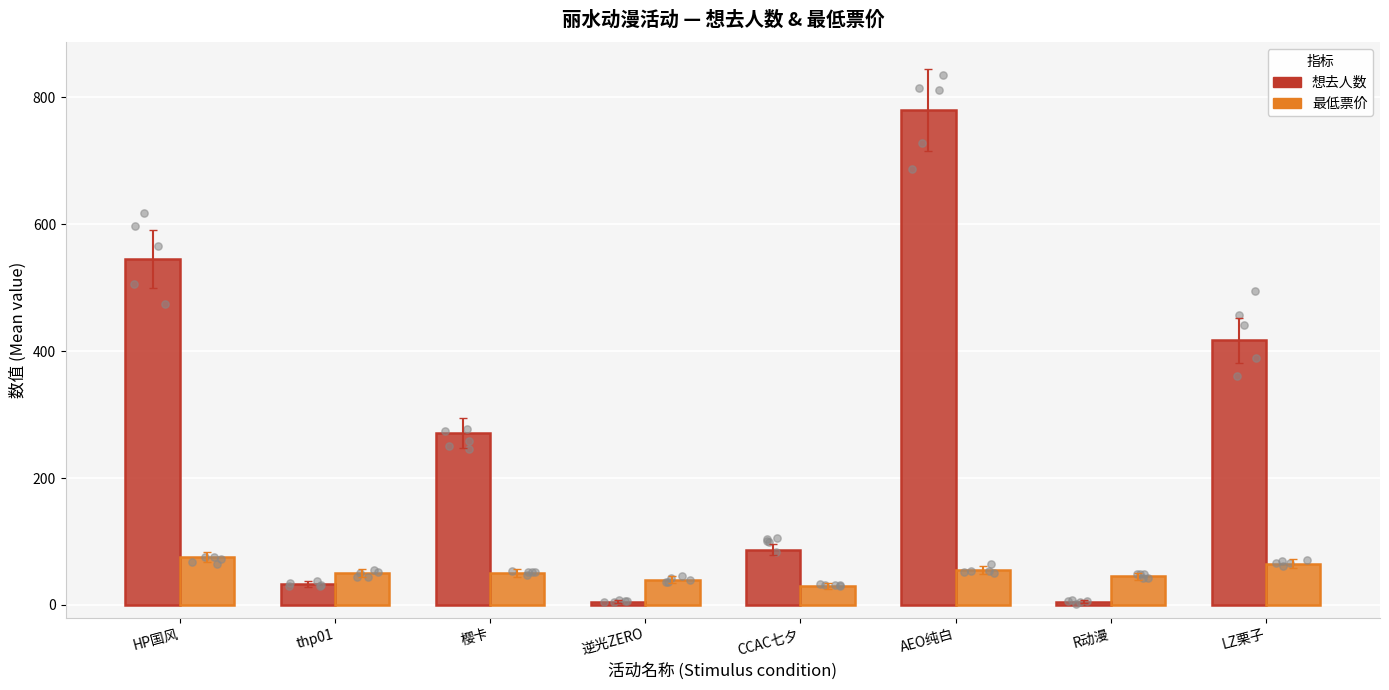

What are all the series names shown in the legend?

想去人数, 最低票价